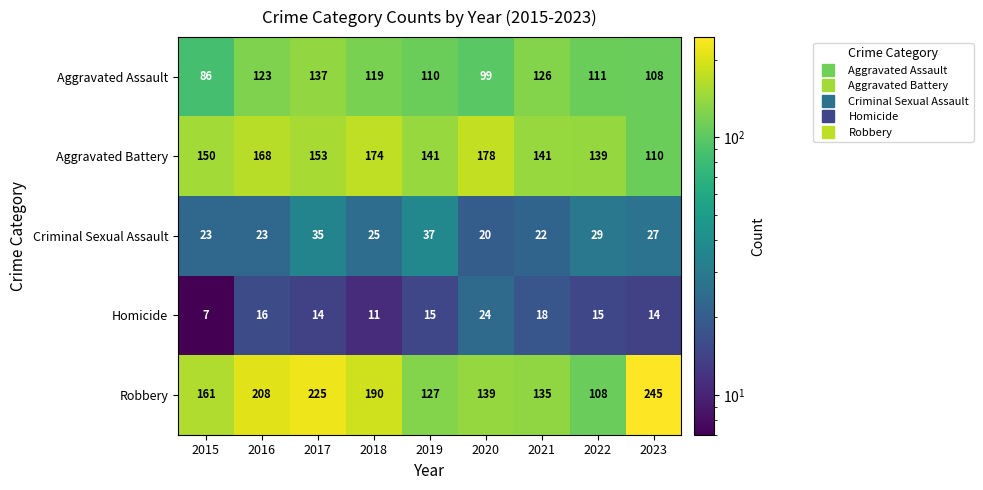

The value of Aggravated Assault at 2015 is 86. True or false?

True